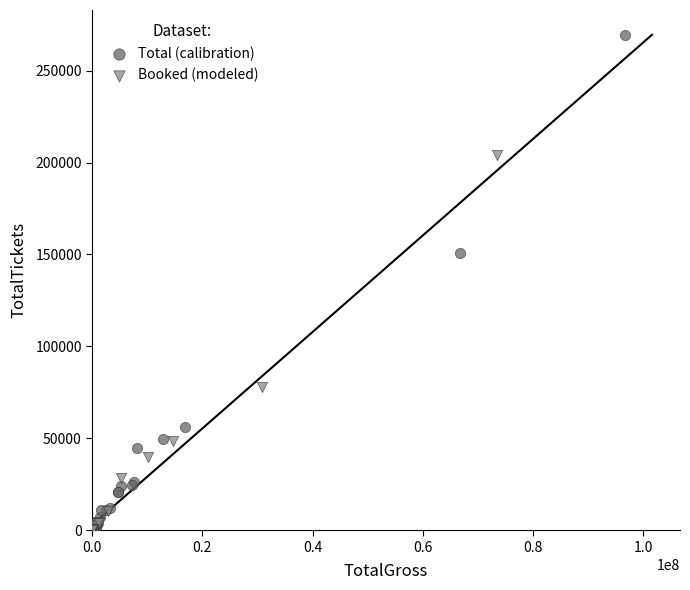

Which series has the widest spread of Y values?

Total (calibration)